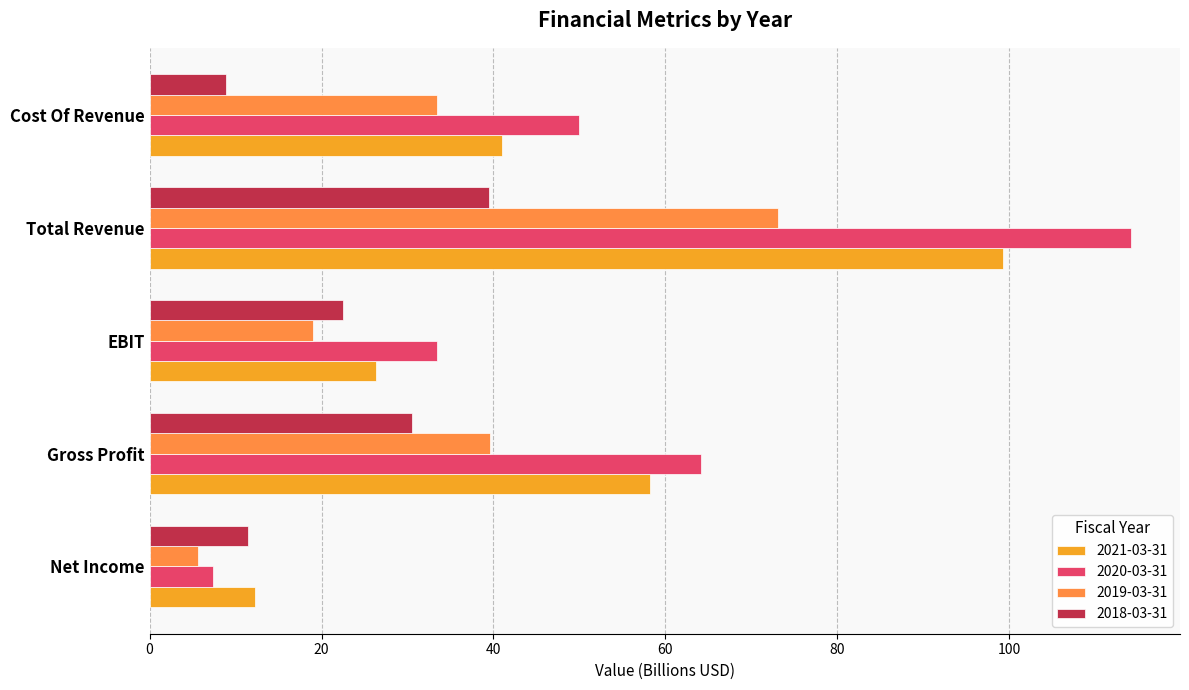

Which category has the lowest value in the 2021-03-31 series?

Net Income